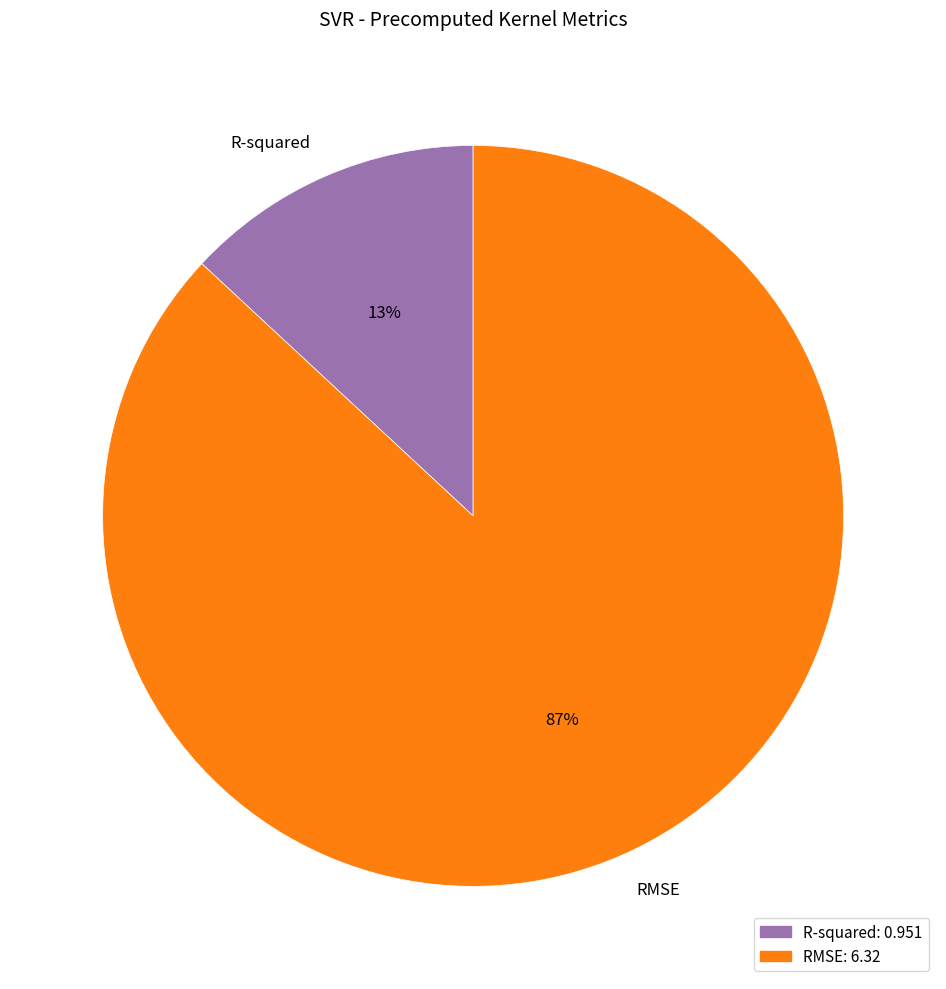

Is the sum of RMSE and R-squared greater than half?

Yes